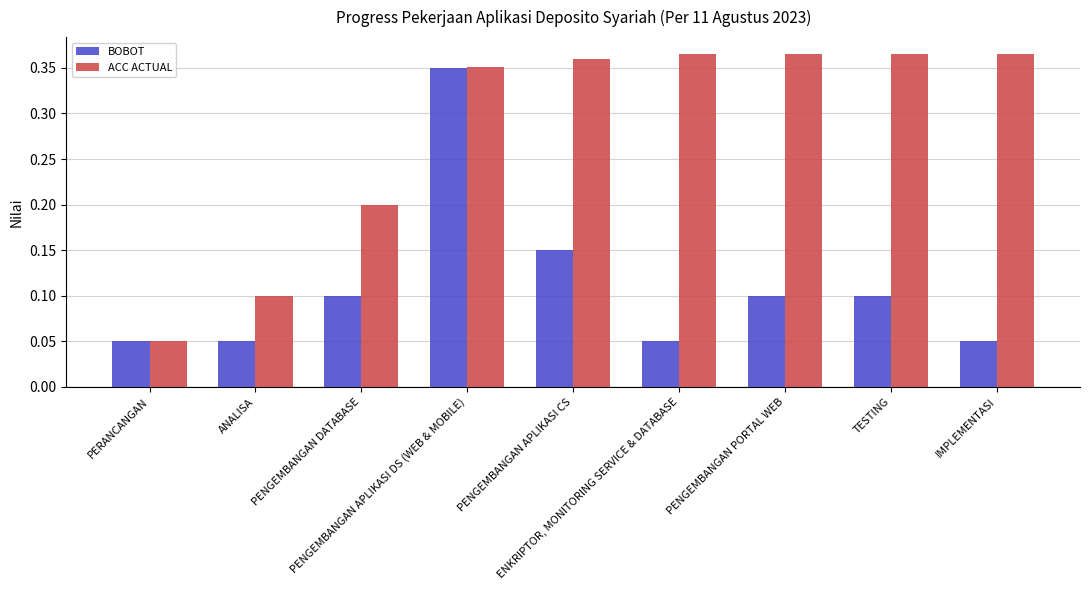

Which series has the widest spread of values?

ACC ACTUAL